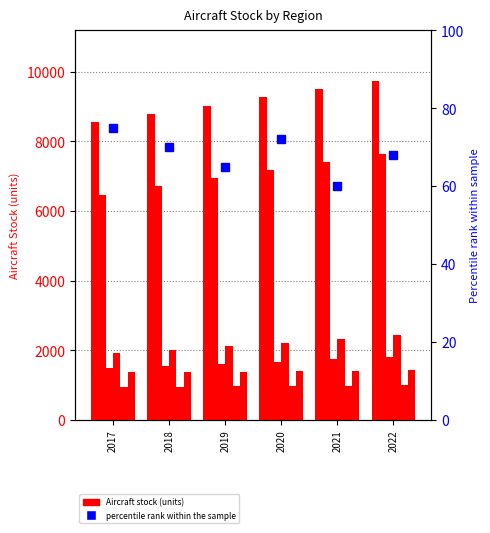

Where is United States nearest to the value 9143?

2020